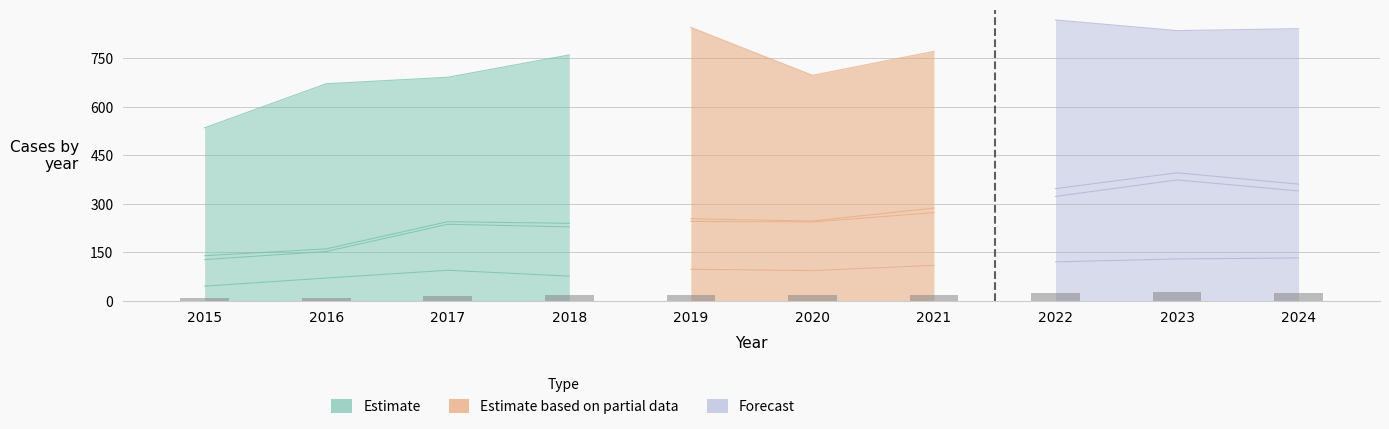

What is the average value of the Criminal Sexual Assault series?

13